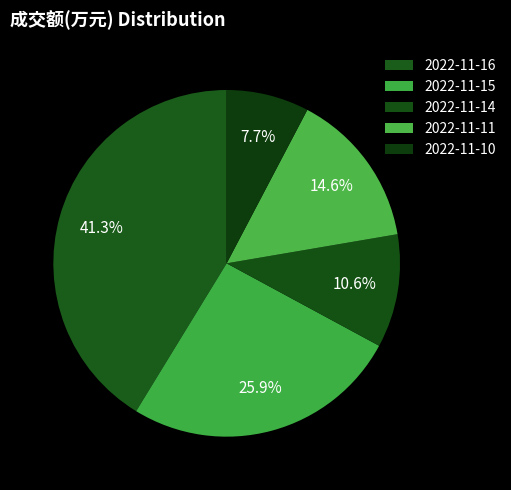

What percentage do 2022-11-15 and 2022-11-14 together represent?

36.4%